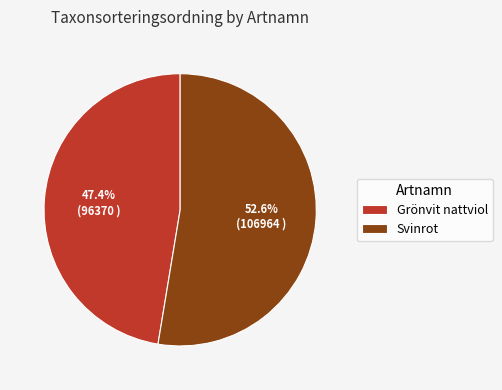

What portion of the pie excludes Grönvit nattviol?

52.6%